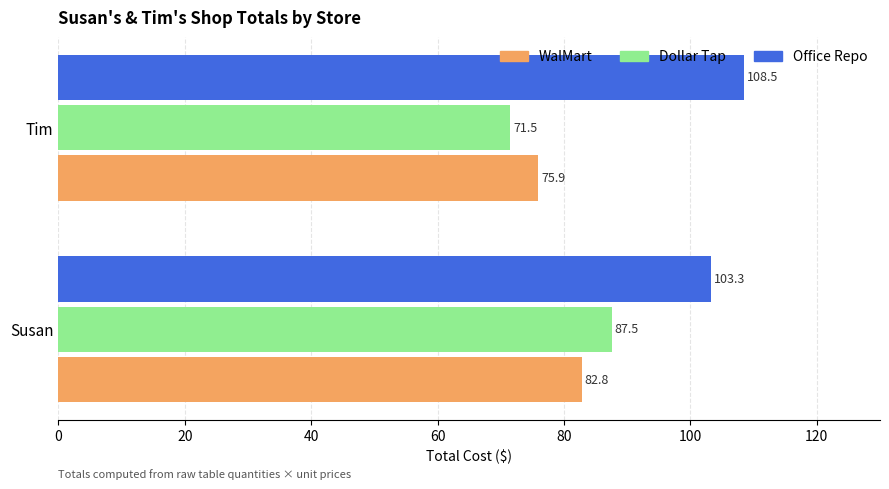

List the series in order of their peak value, lowest first.

WalMart, Dollar Tap, Office Repo